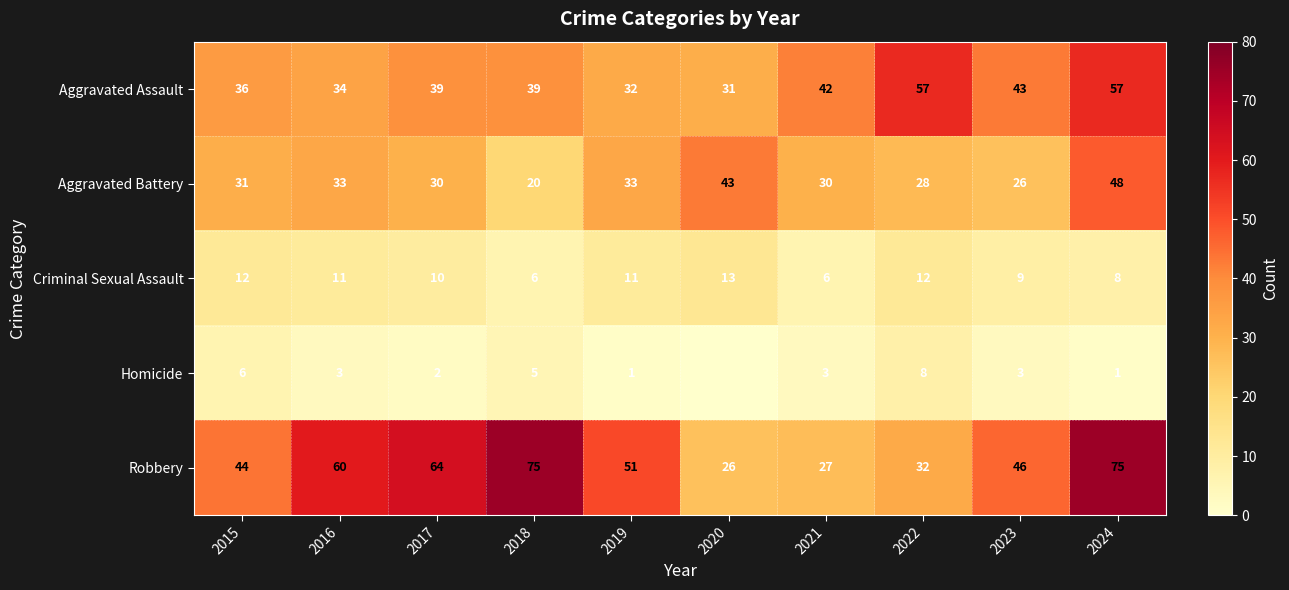

Is the value of Criminal Sexual Assault at 2022 greater than the value of Aggravated Battery at 2018?

No